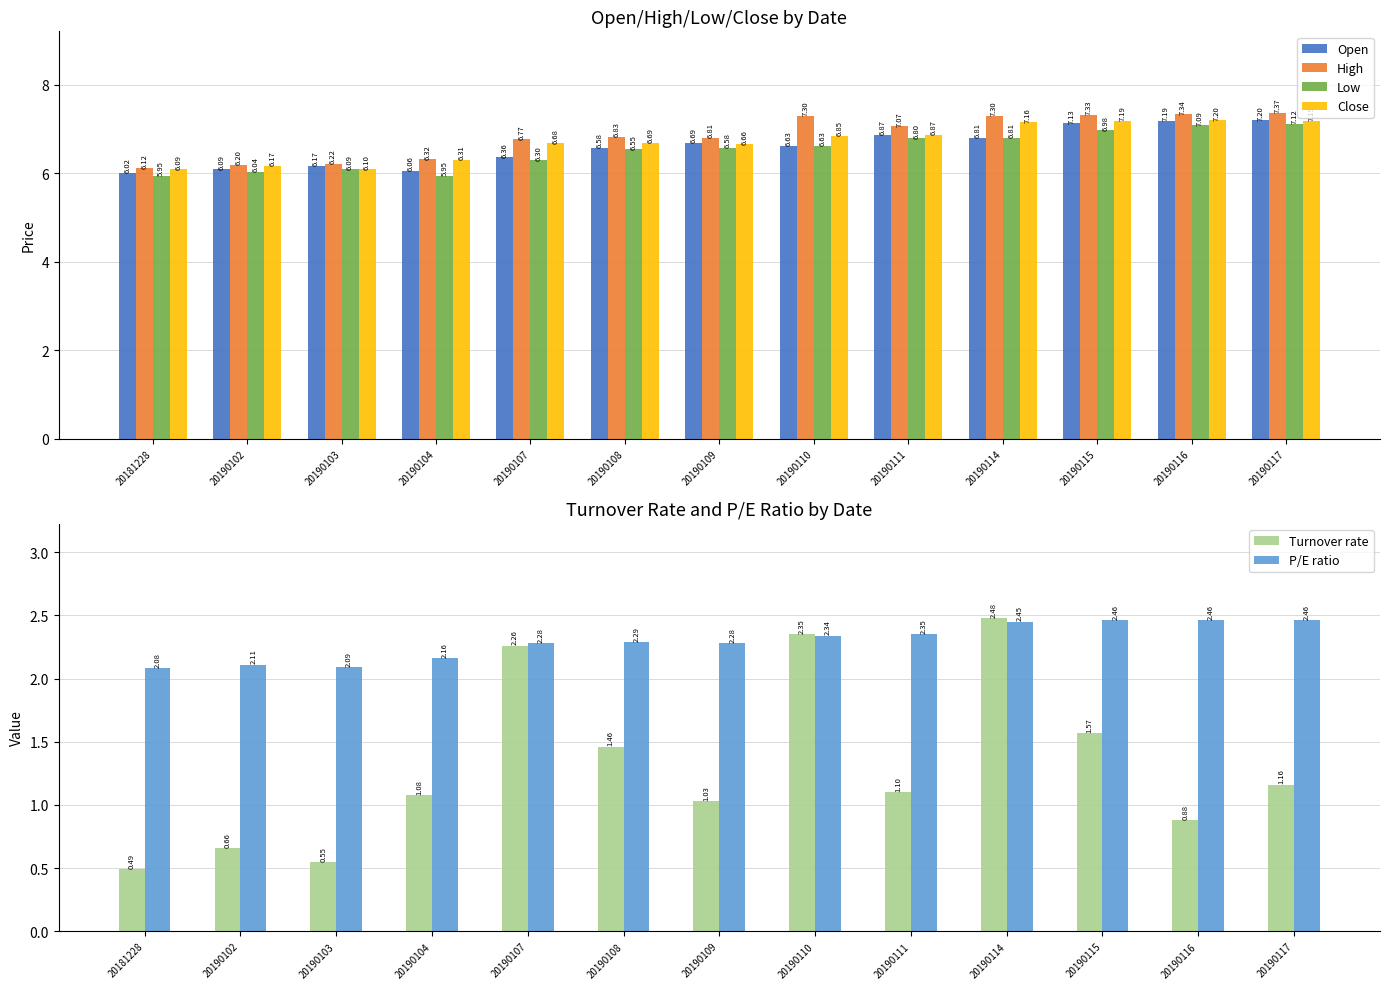

List the labels in order of High value, smallest first.

20181228, 20190102, 20190103, 20190104, 20190107, 20190109, 20190108, 20190111, 20190110, 20190114, 20190115, 20190116, 20190117